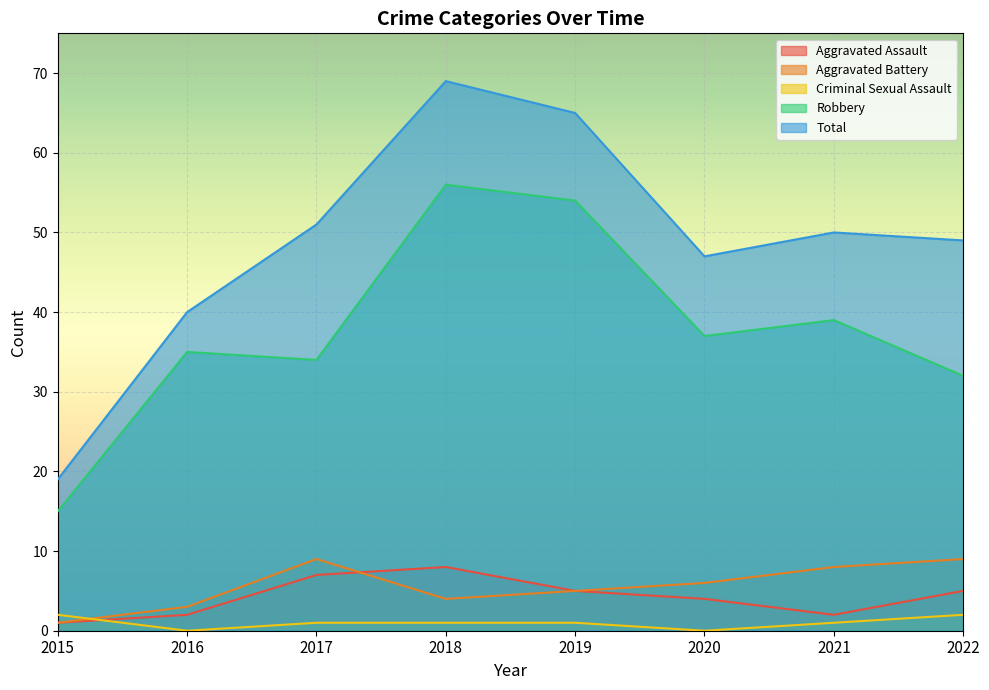

True or false: Aggravated Assault has more than 1 interior local peaks.

False